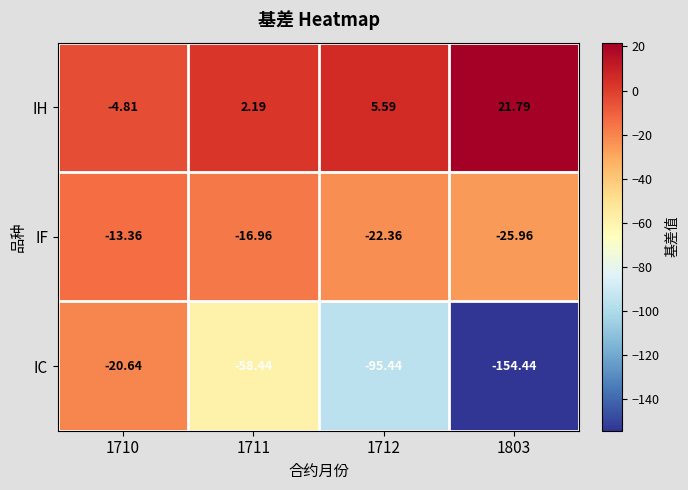

Which series has the largest range (max minus min)?

IC